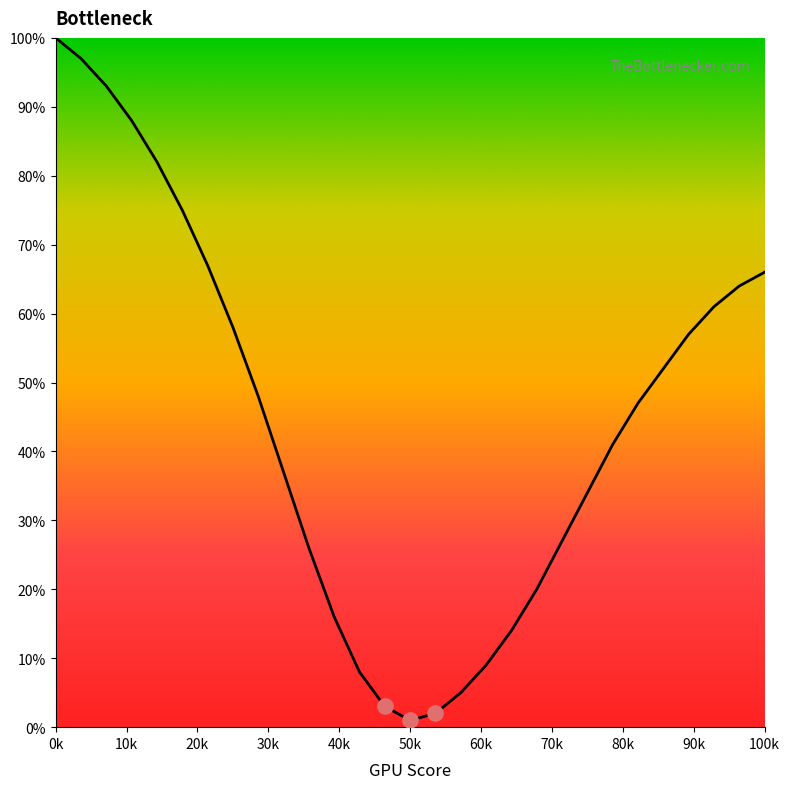

What is the greatest value displayed?

100